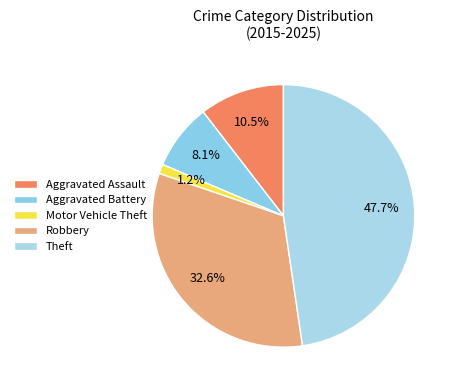

What is the largest slice in the pie chart?

Theft